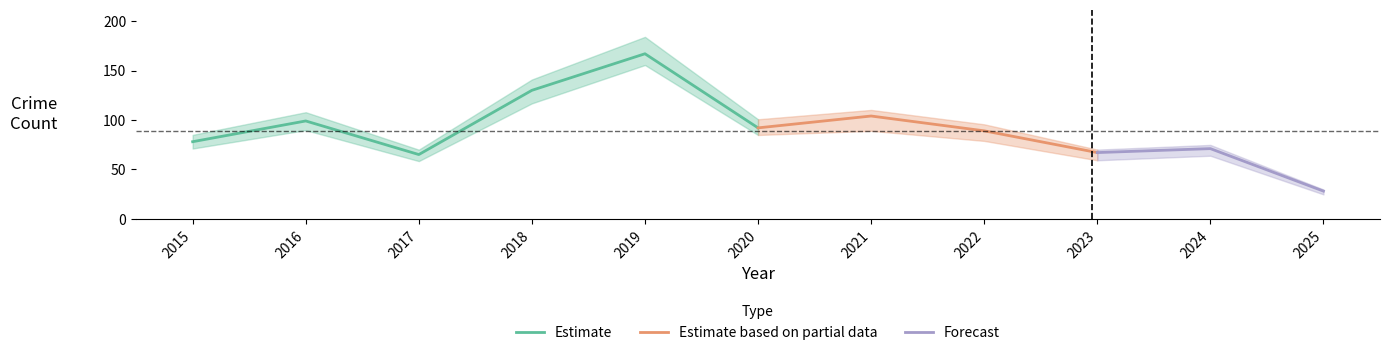

Which category has the lowest value in the Robbery series?

2025